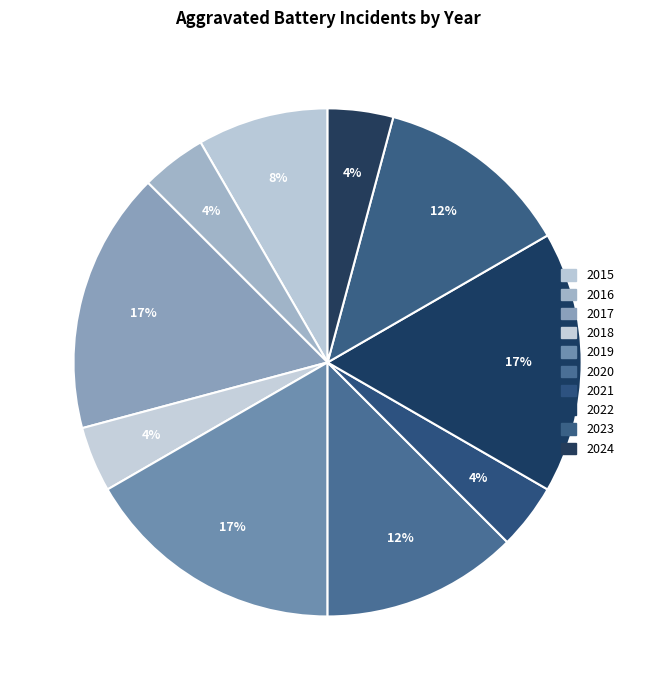

How many segments does this pie chart have?

10